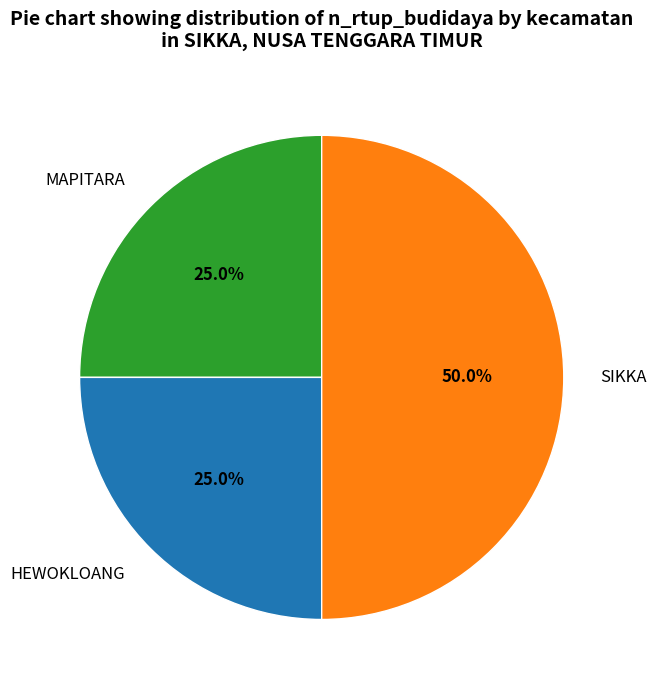

To the nearest percent, what is the average slice percentage?

33%